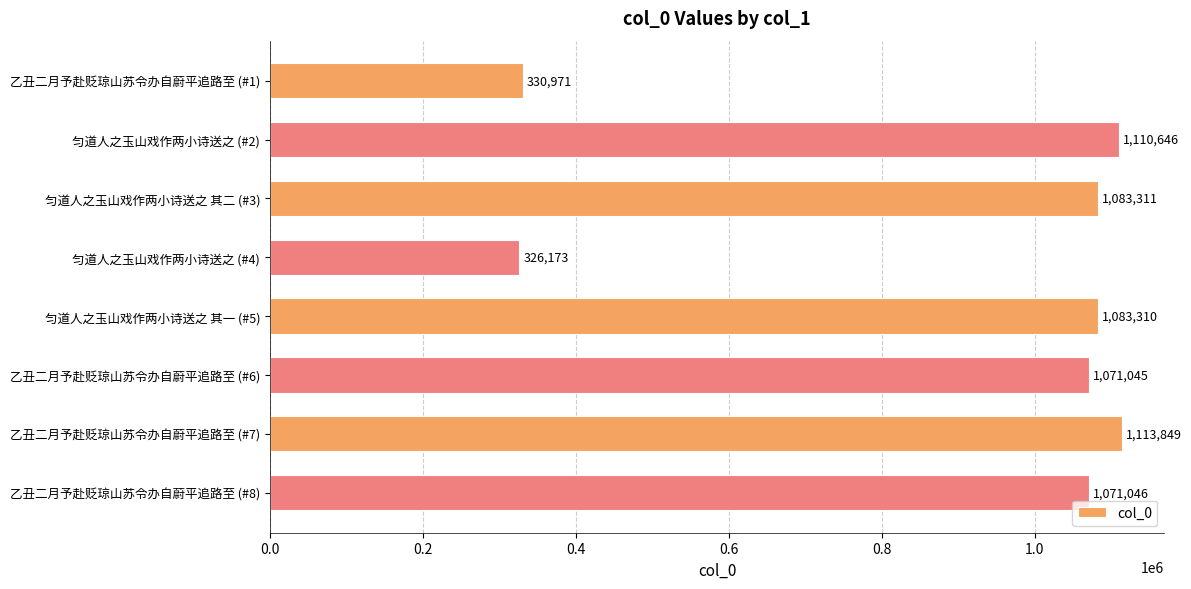

What is the approximate value at 匀道人之玉山戏作两小诗送之 (#4)?

326173